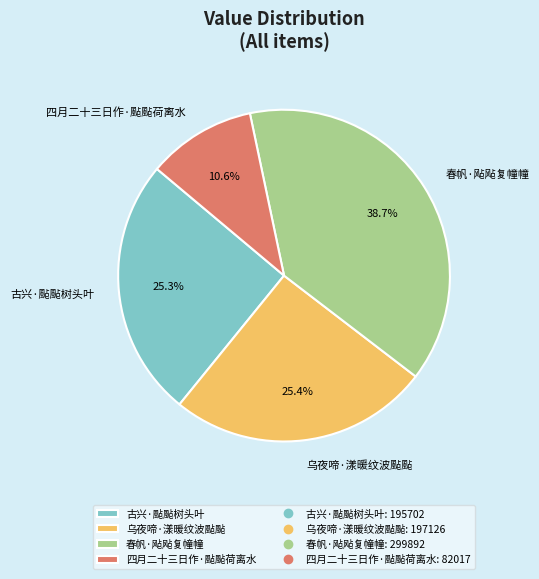

Combined, what portion of the pie is 四月二十三日作·颭颭荷离水 and 乌夜啼·漾暖纹波颭颭?

36.0%